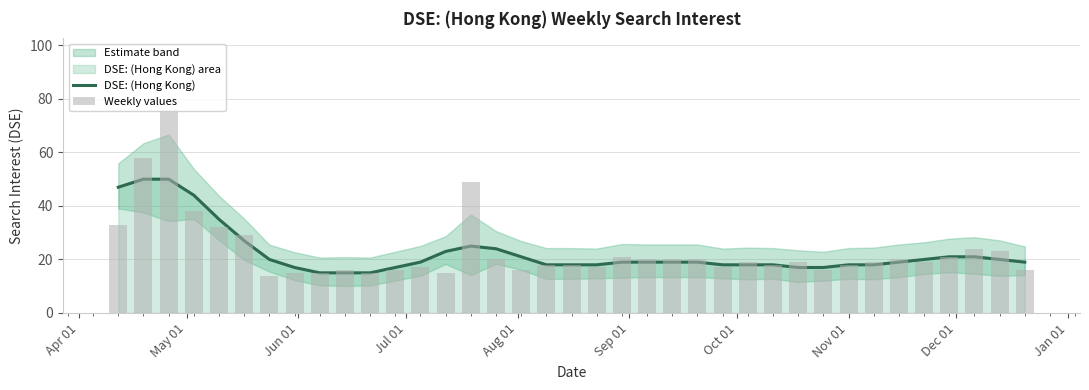

At which label does DSE: (Hong Kong) first exceed 19?

Apr 01